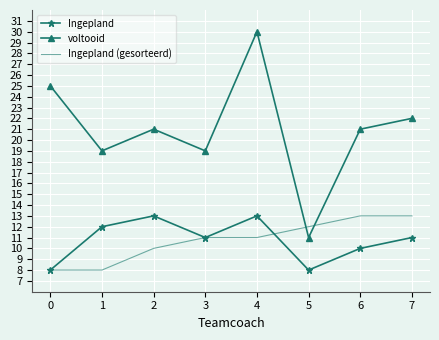

How many intersections are there between voltooid and Ingepland (gesorteerd)?

2